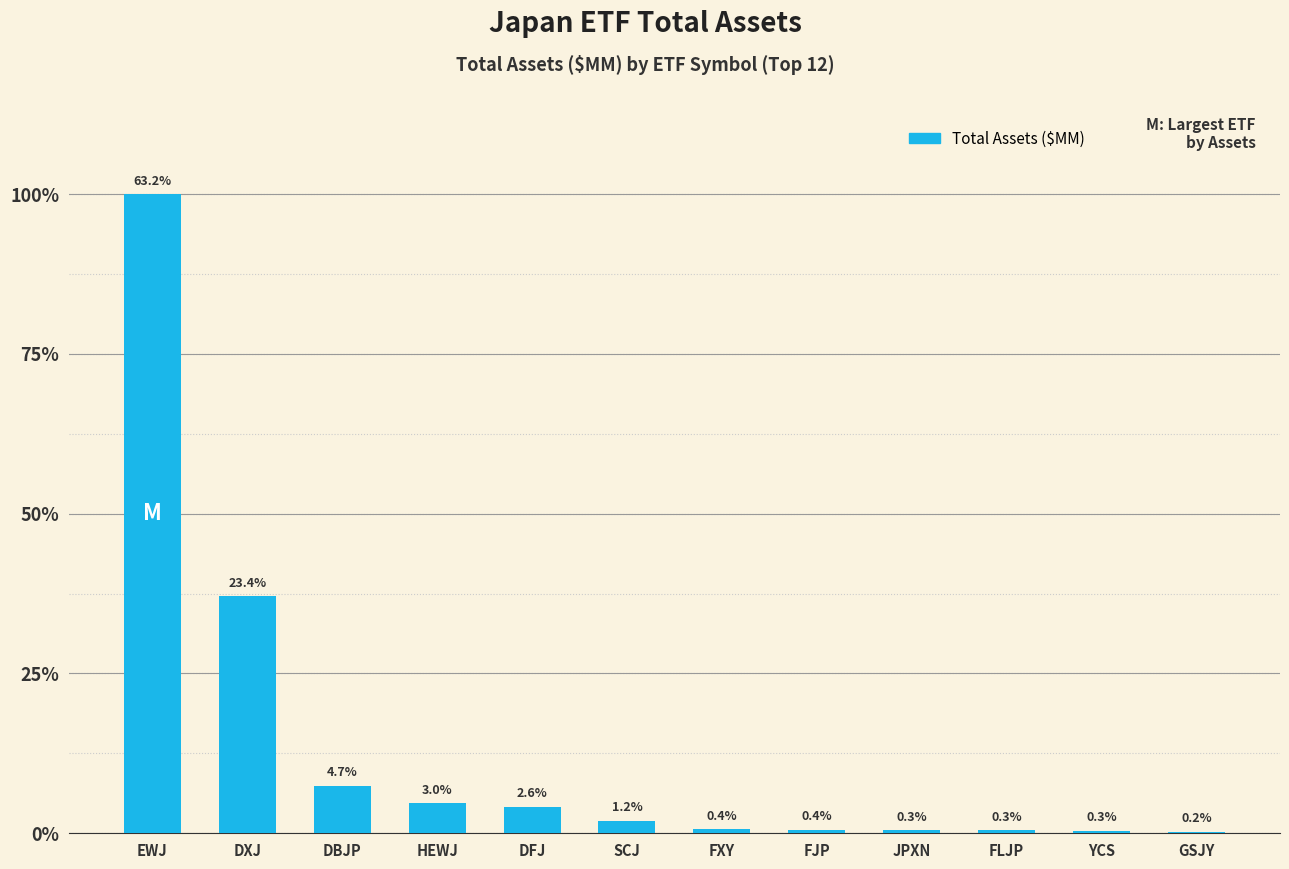

List the labels in order of value, smallest first.

GSJY, YCS, FLJP, JPXN, FJP, FXY, SCJ, DFJ, HEWJ, DBJP, DXJ, EWJ